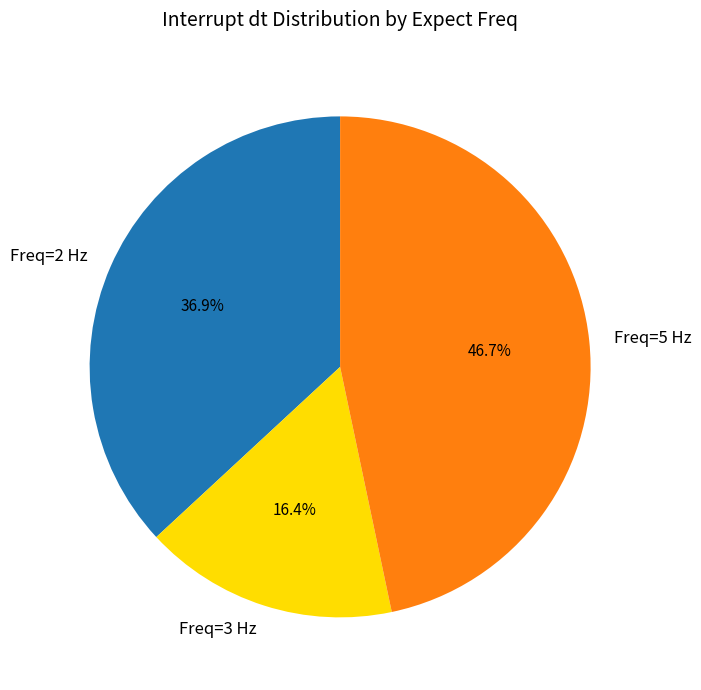

Which has a higher value, Freq=2 Hz or Freq=3 Hz?

Freq=2 Hz